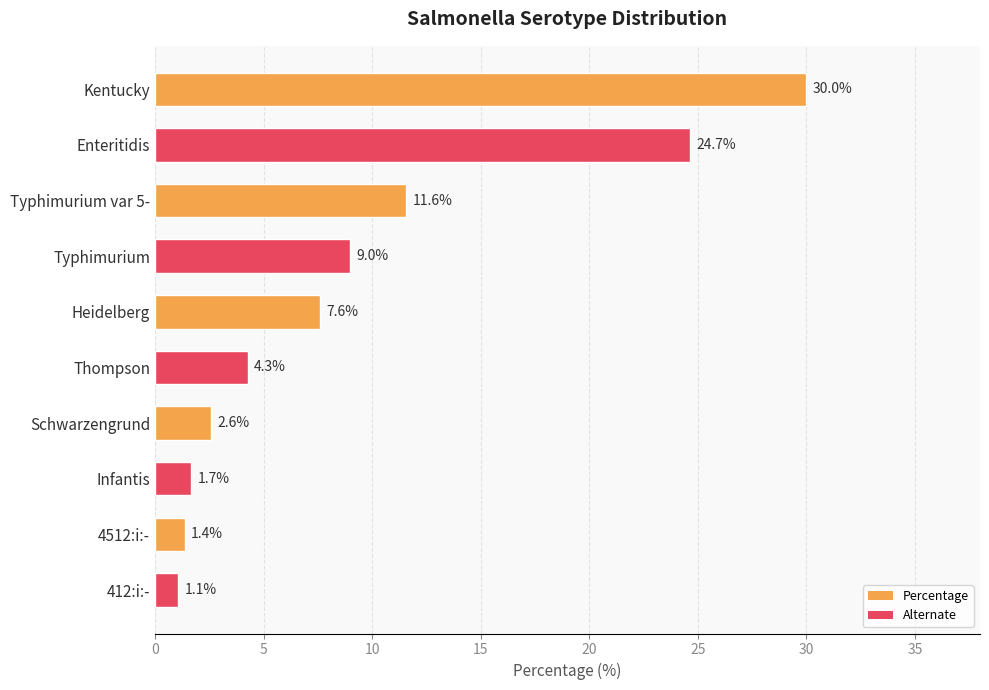

What is the change in value from Heidelberg to Thompson?

-3.3